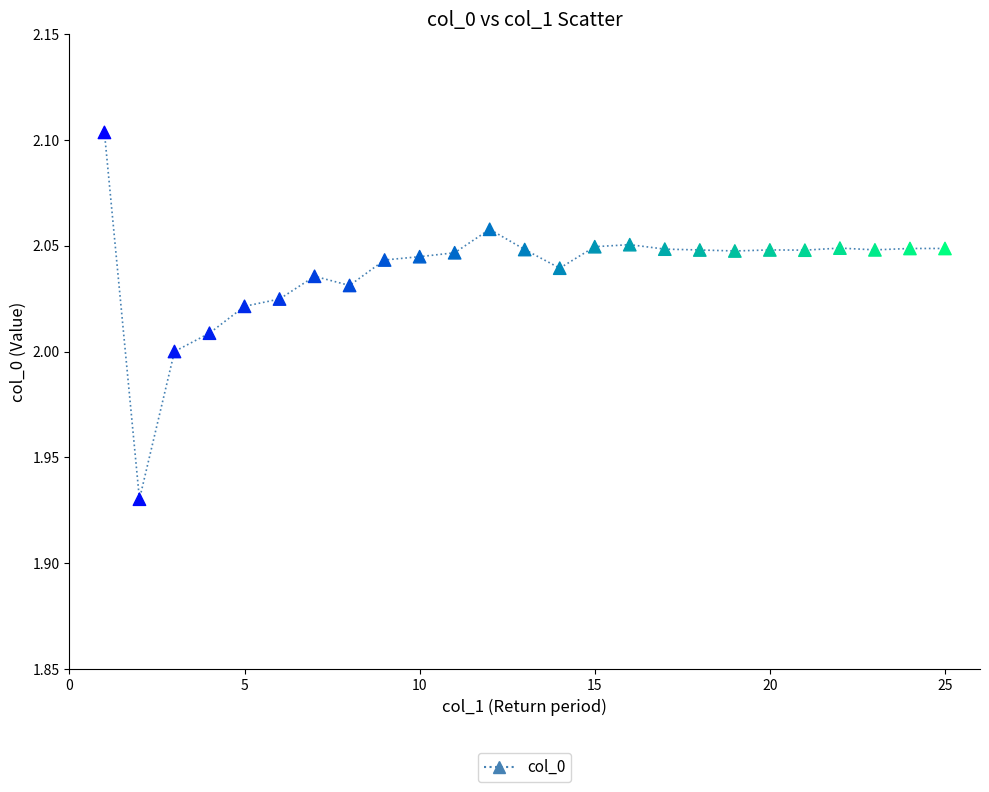

What is the range of X values (max minus min)?

24.0